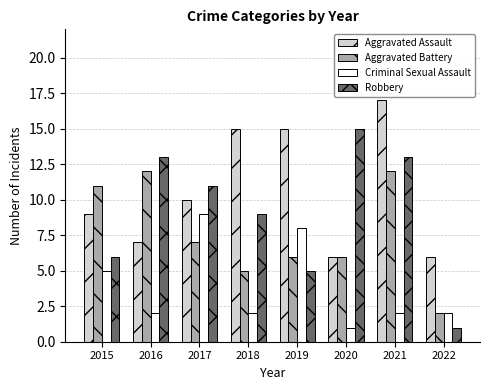

What is the value of the Criminal Sexual Assault bar at the 7th from the left?

2